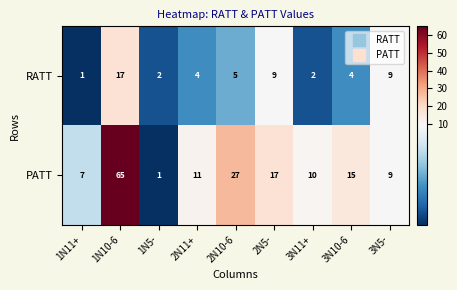

Which series has the largest total across all categories?

PATT